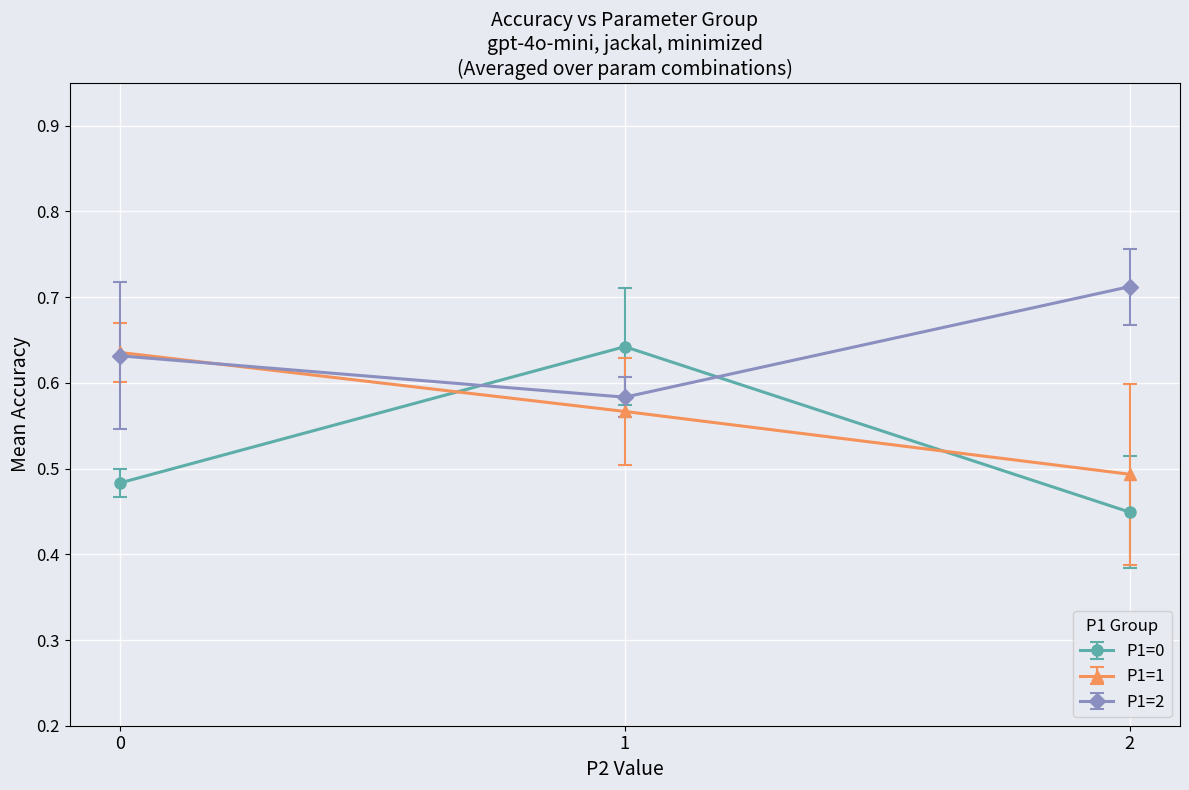

List the labels in order of P1=1 value, largest first.

0, 1, 2